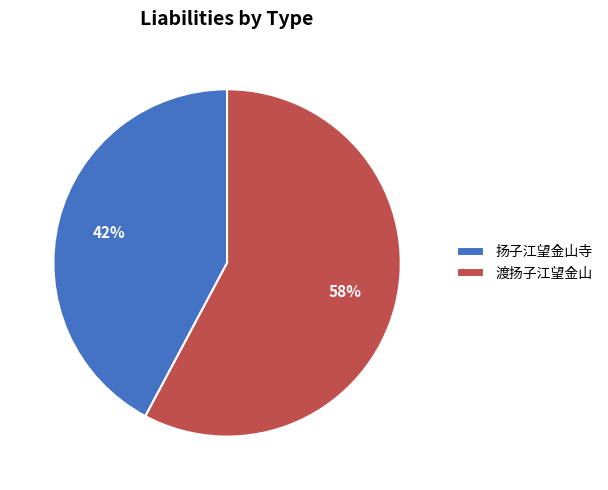

Is the sum of 渡扬子江望金山 and 扬子江望金山寺 greater than half?

Yes